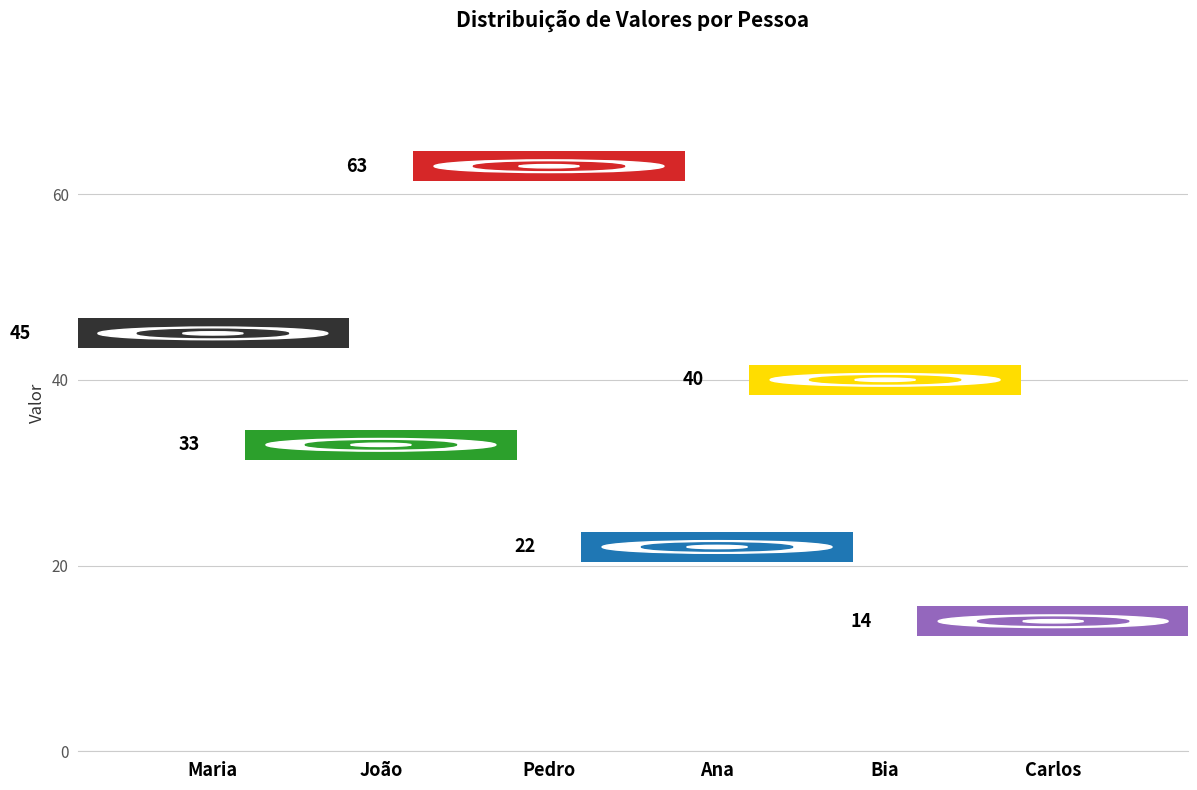

Reading left to right, extract all data points from this chart.

Maria=45	João=33	Pedro=63	Ana=22	Bia=40	Carlos=14